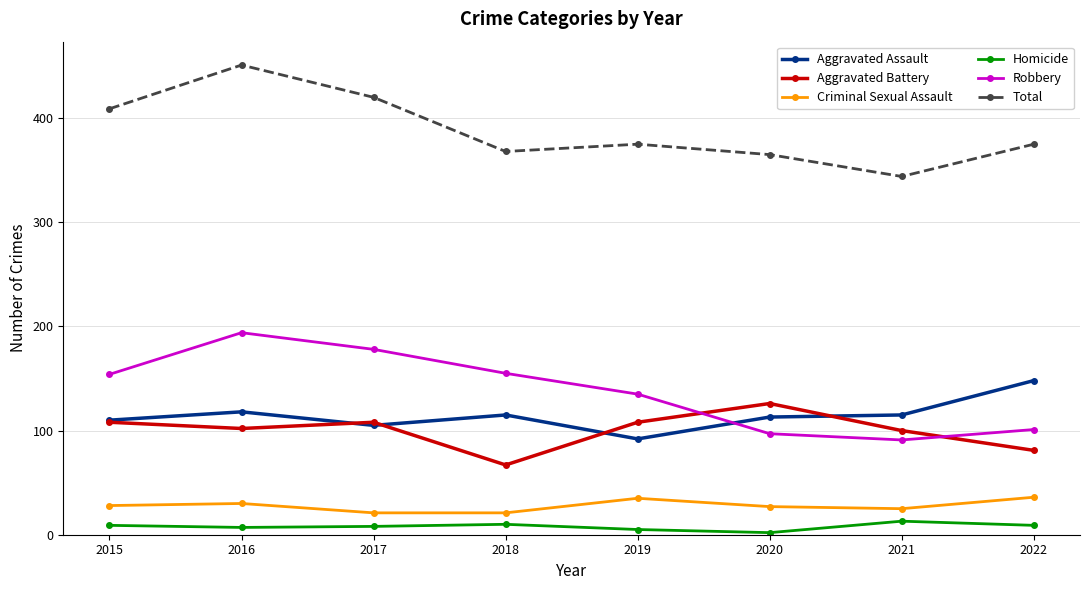

How many values in the Total series are below 375?

3